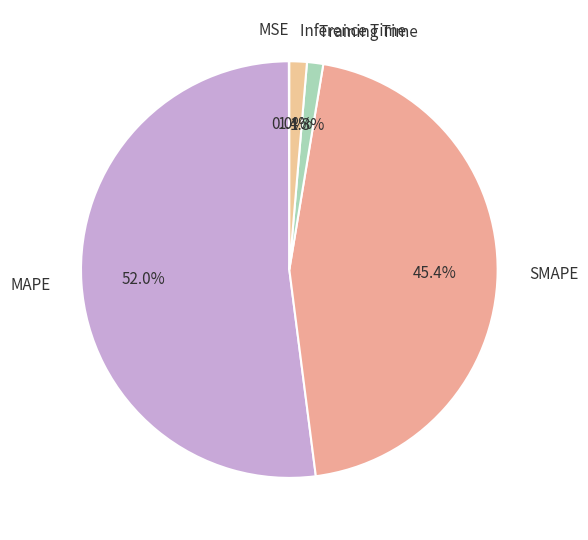

Which category has the biggest portion of the pie?

MAPE